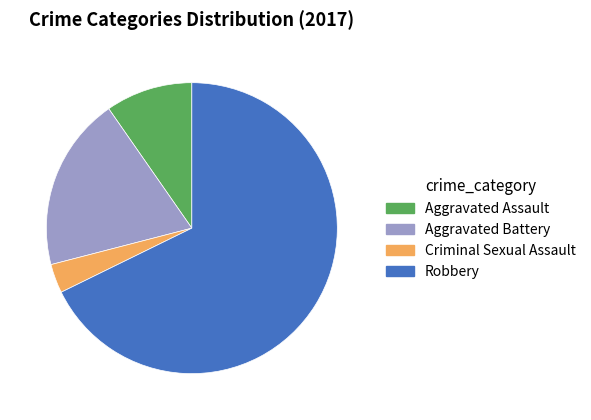

Is the sum of Robbery and Criminal Sexual Assault greater than half?

Yes